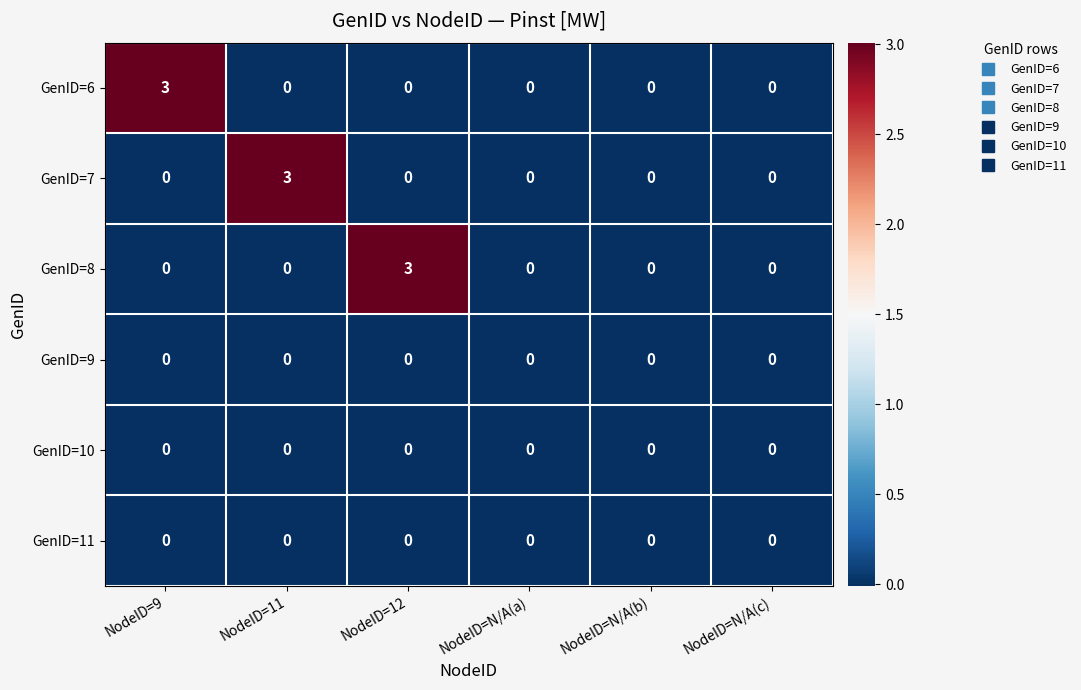

What is the sum of all GenID=7 values?

3